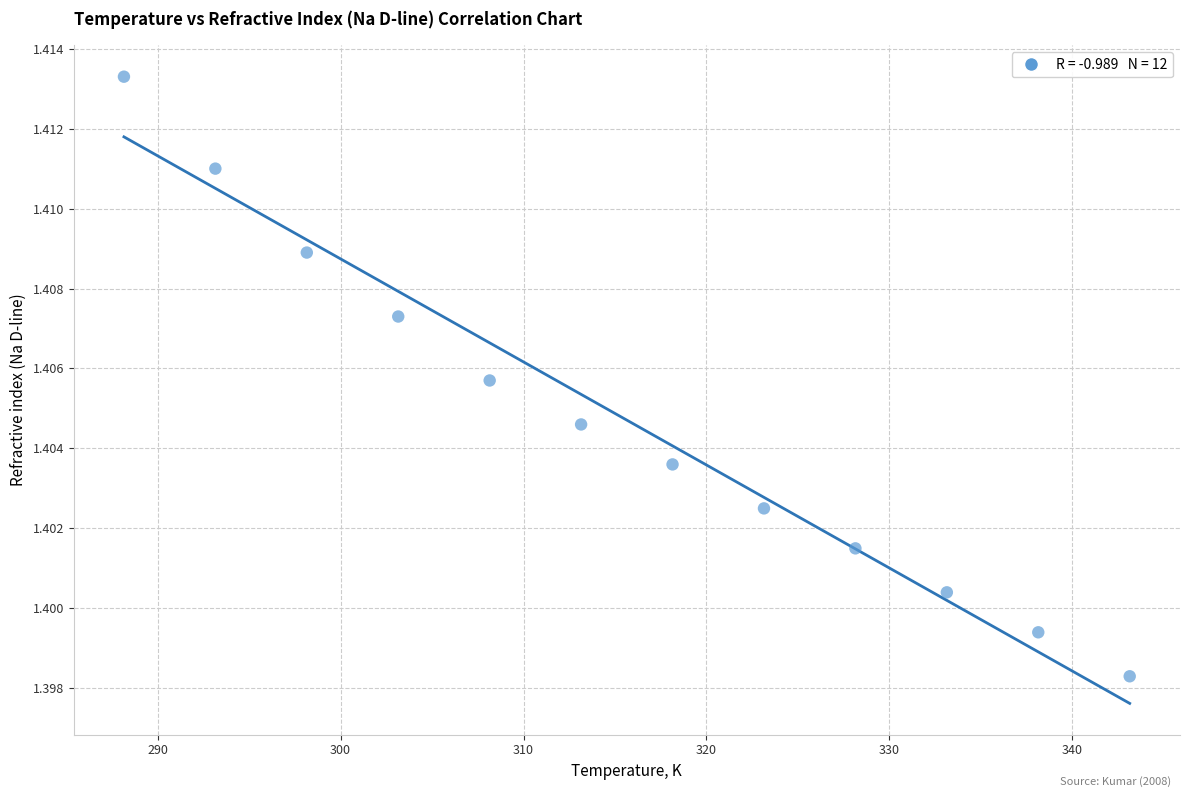

What is the range of X values (max minus min)?

55.0